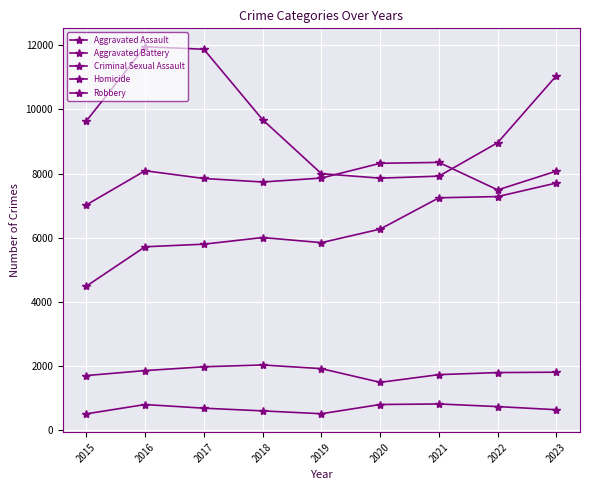

True or false: Robbery has a value of 4415 at 2021.

False